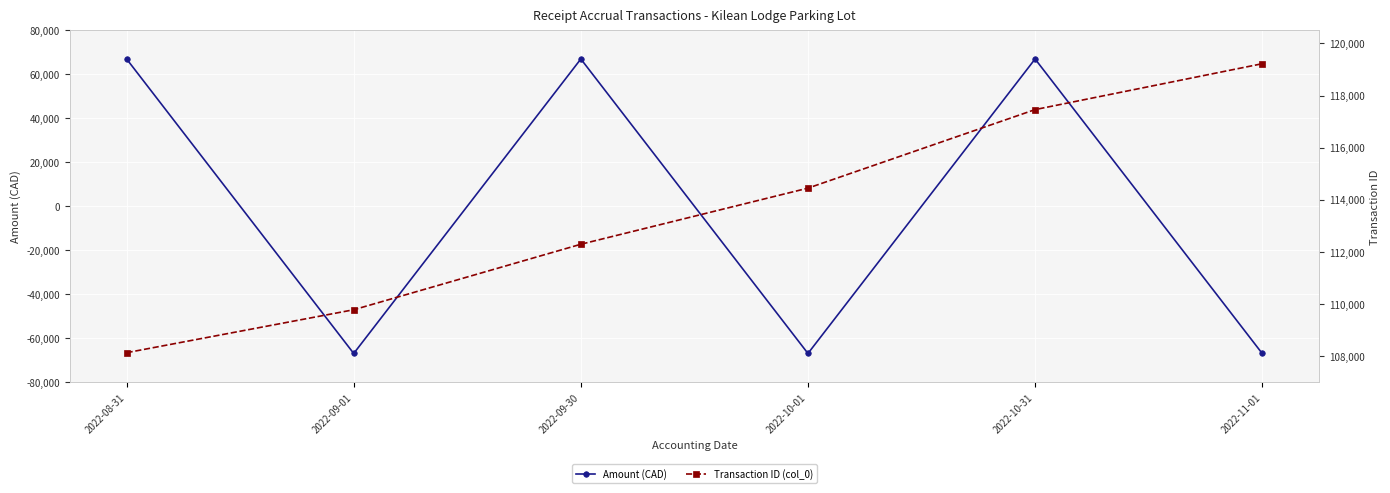

True or false: Amount (CAD) and Transaction ID (col_0) intersect in this chart.

False